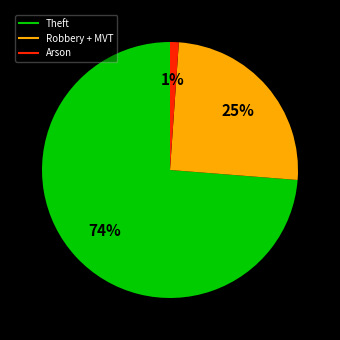

To the nearest percent, what is the average slice percentage?

33%